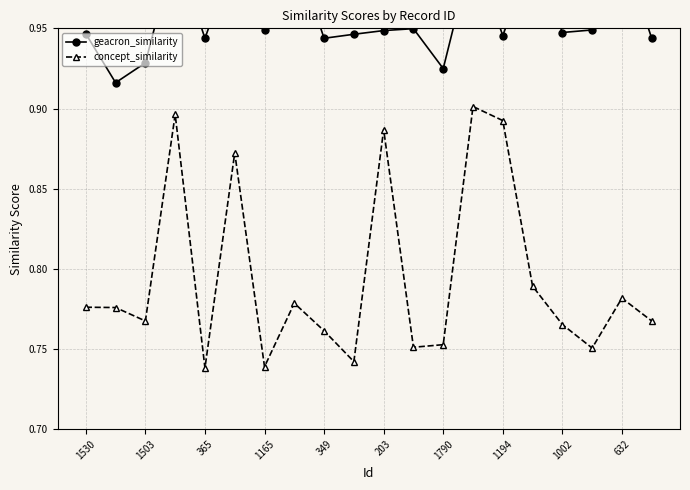

Count the concept_similarity values in the range 0 to 1.

20